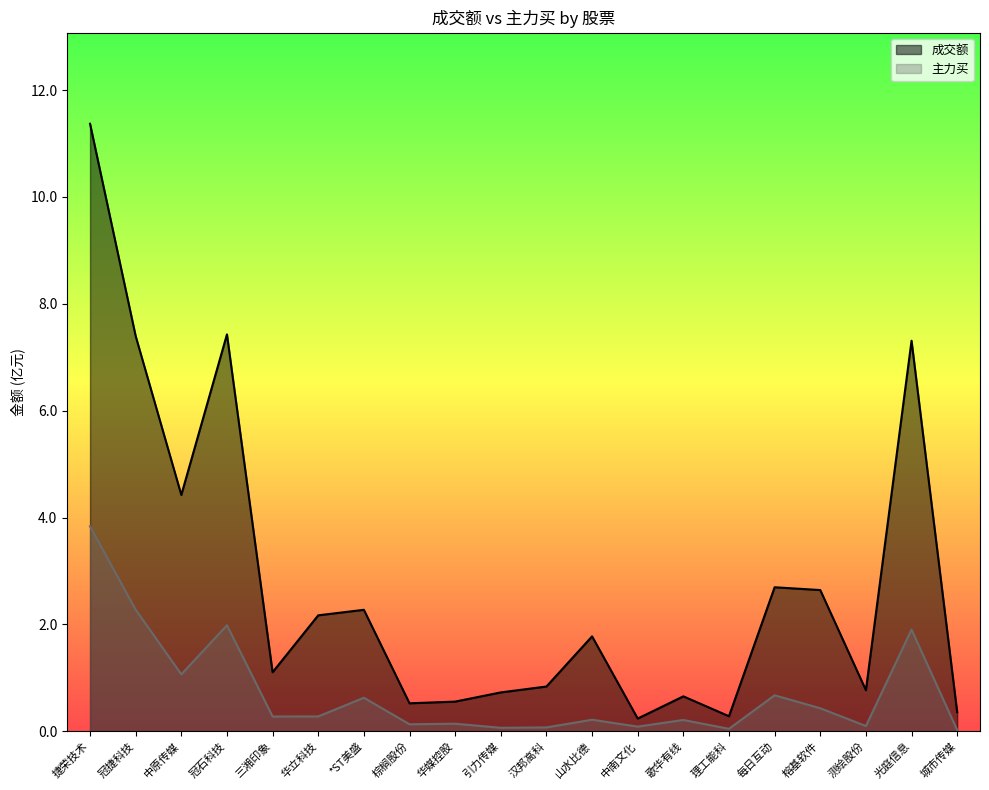

Rank the series by their maximum value, from highest to lowest.

成交额, 主力买